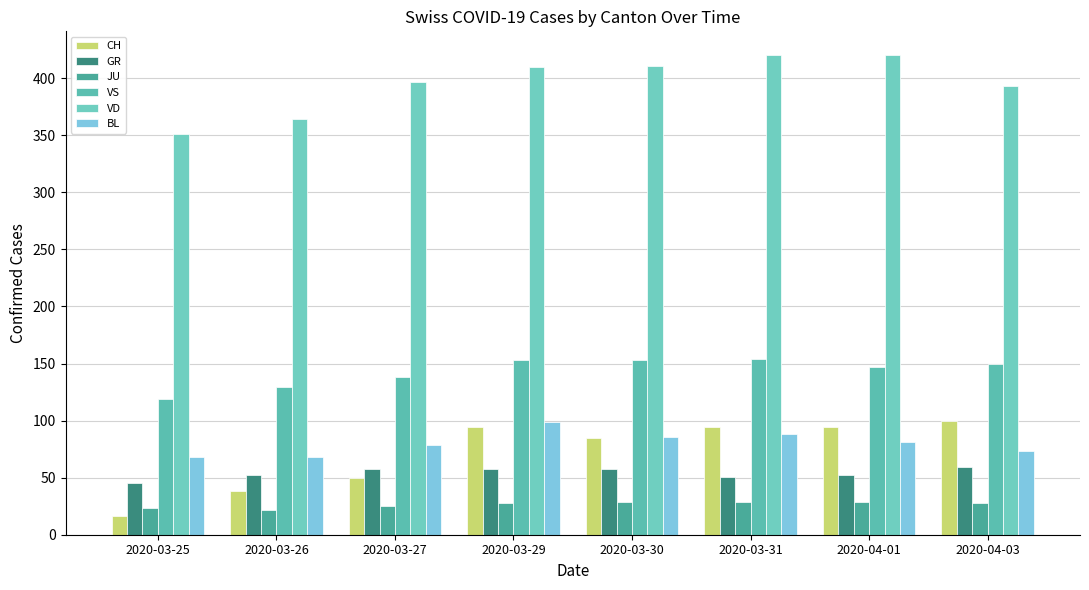

Is it true that VS equals 262 at 2020-04-03?

False